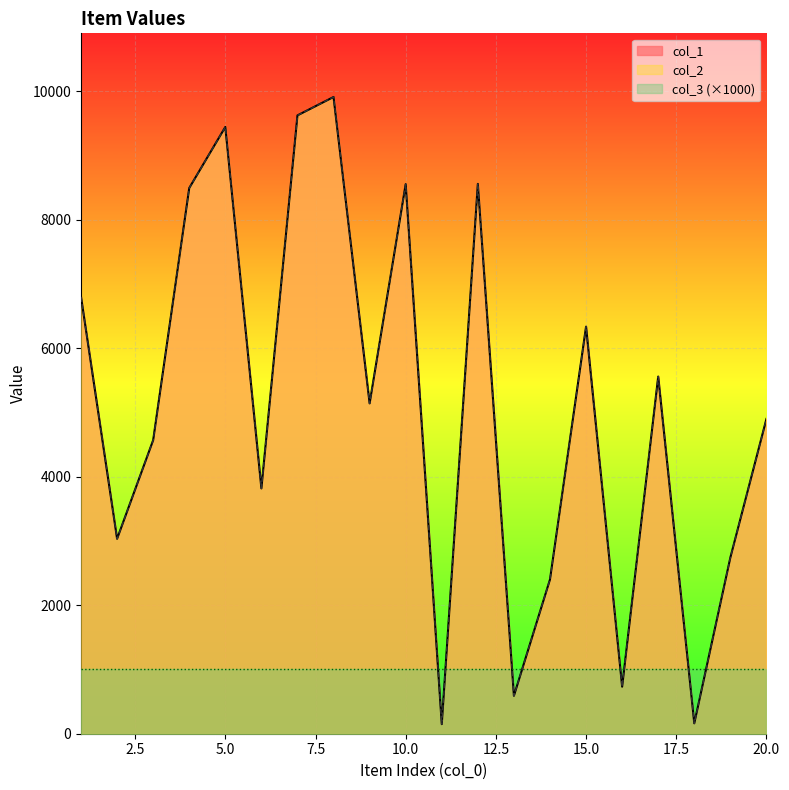

The col_1 series shows 1742 at 19. True or false?

False